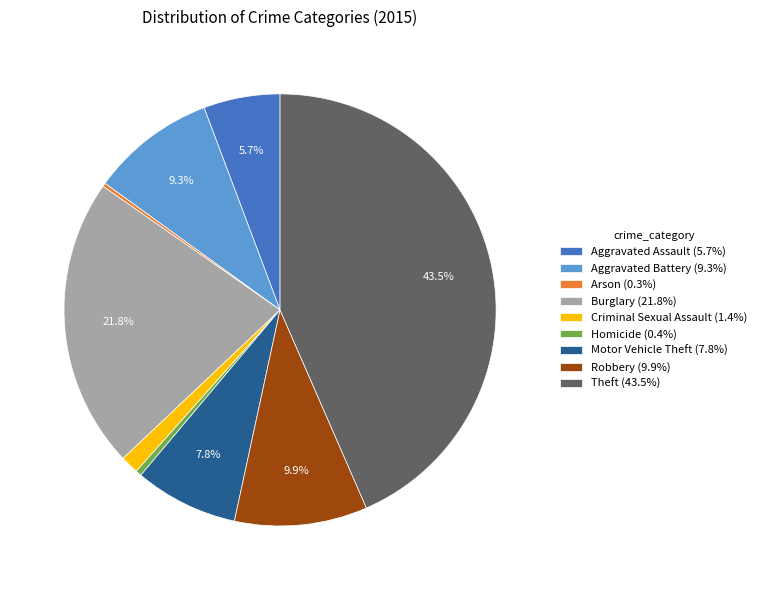

Does Aggravated Assault (5.7%) account for over 50% of the chart?

No